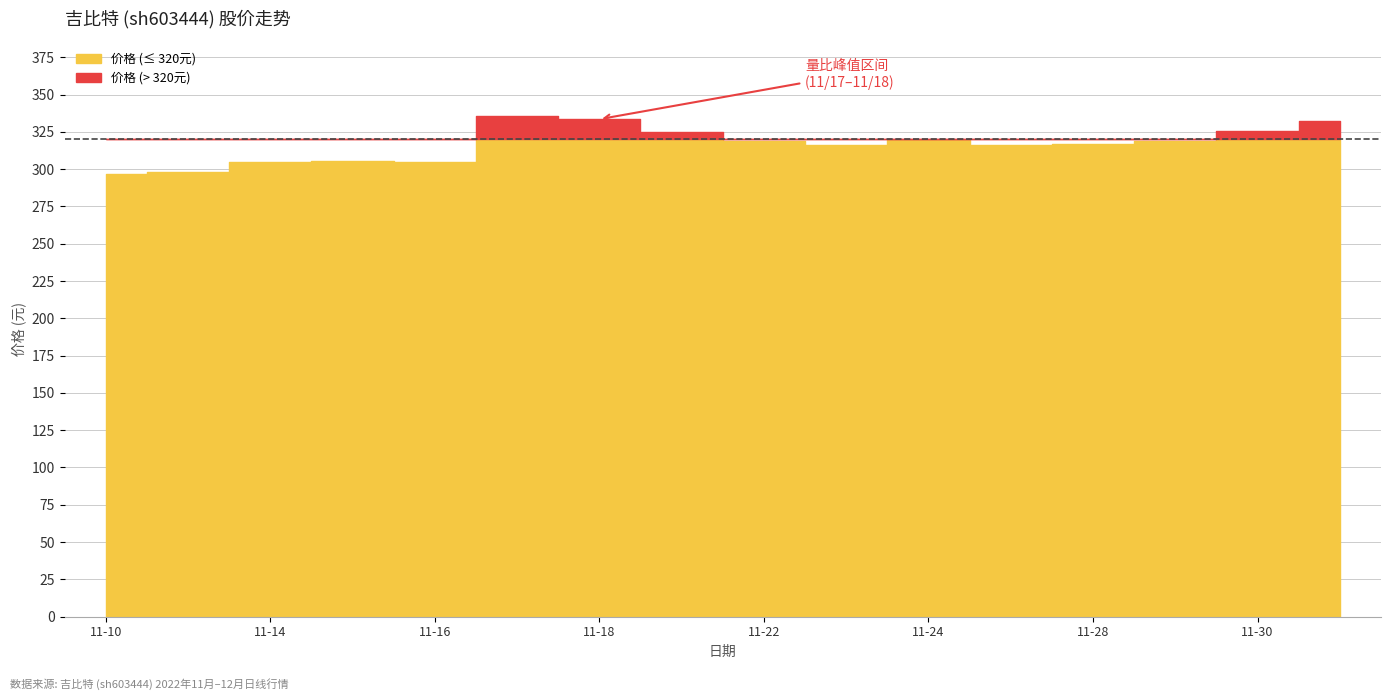

At which category does the chart reach its peak across all series?

2022-11-17